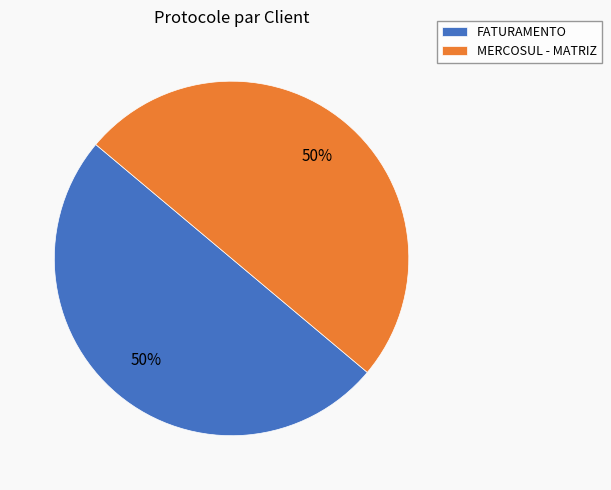

How many segments does this pie chart have?

2